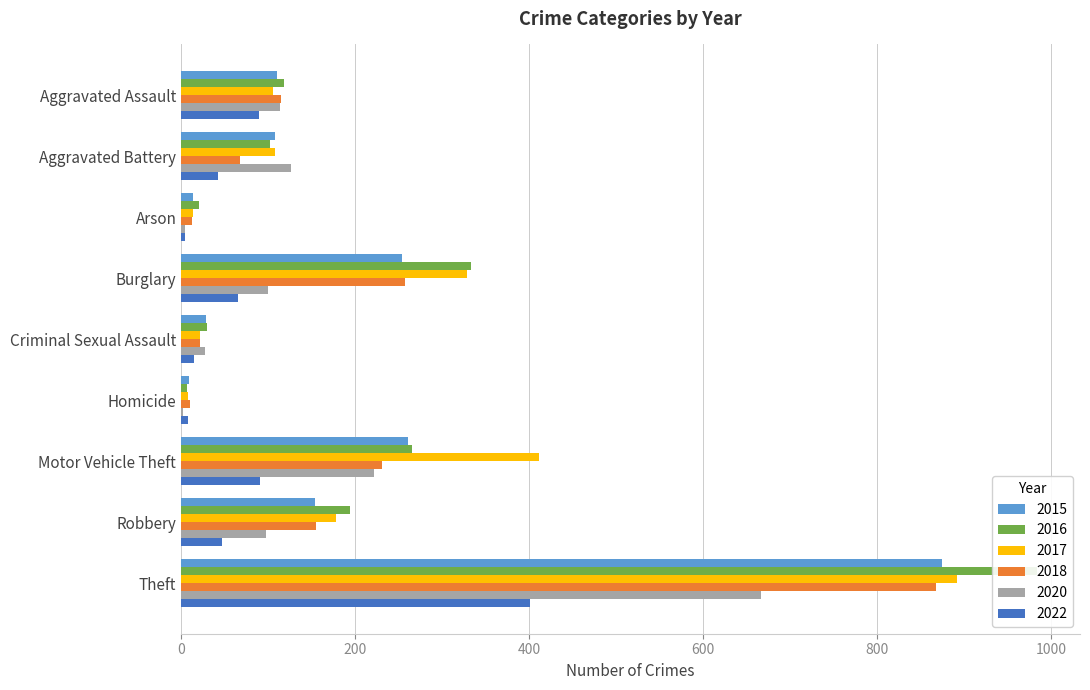

True or false: 2018 has a value of 68 at Burglary.

False